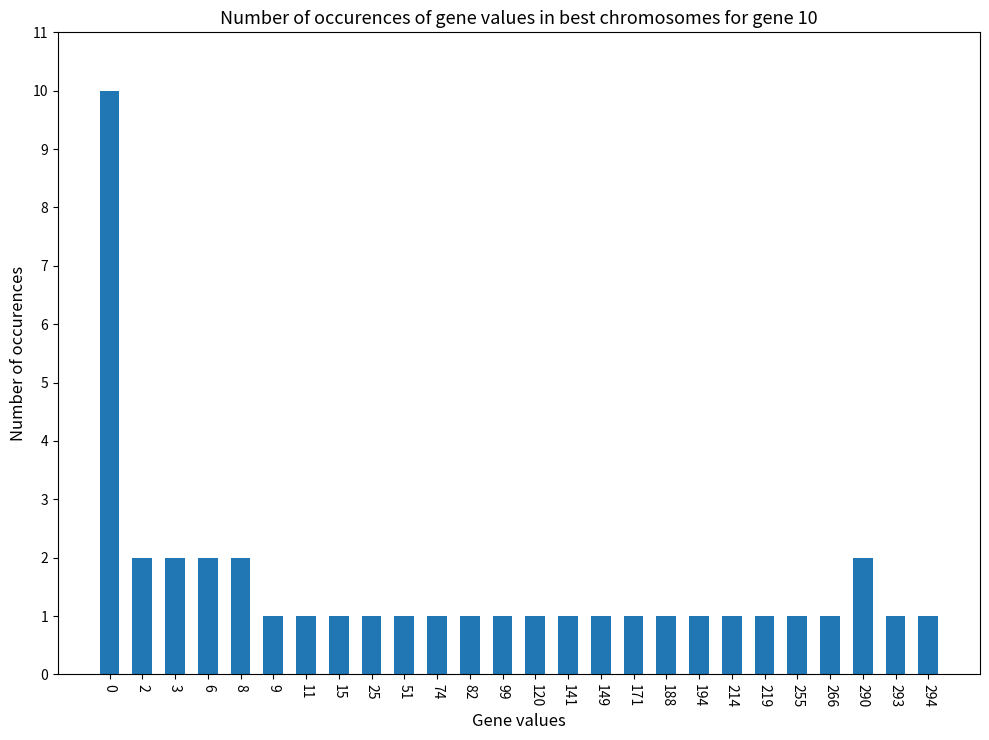

Is it true that the value at 0 is 10?

True